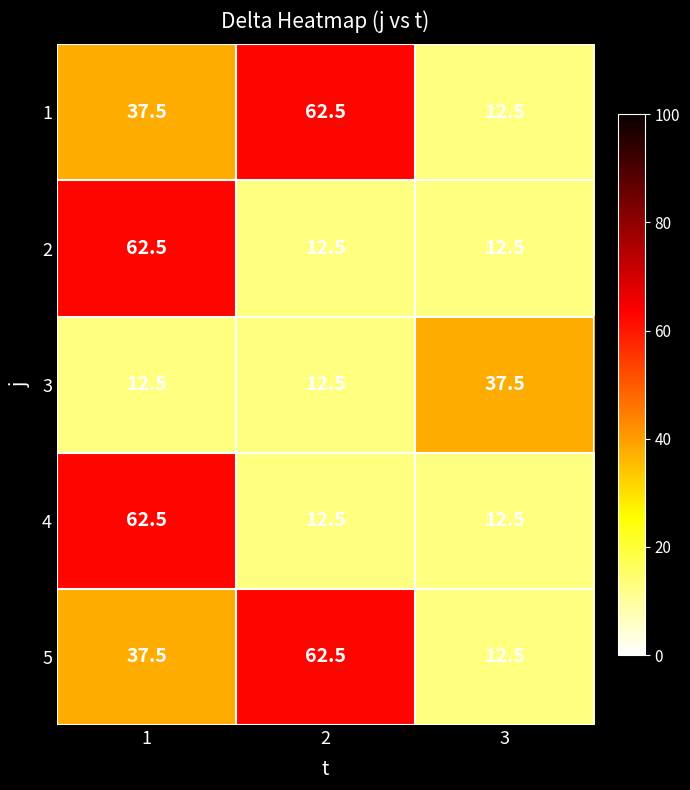

What is the sum of all 5 values?

112.5